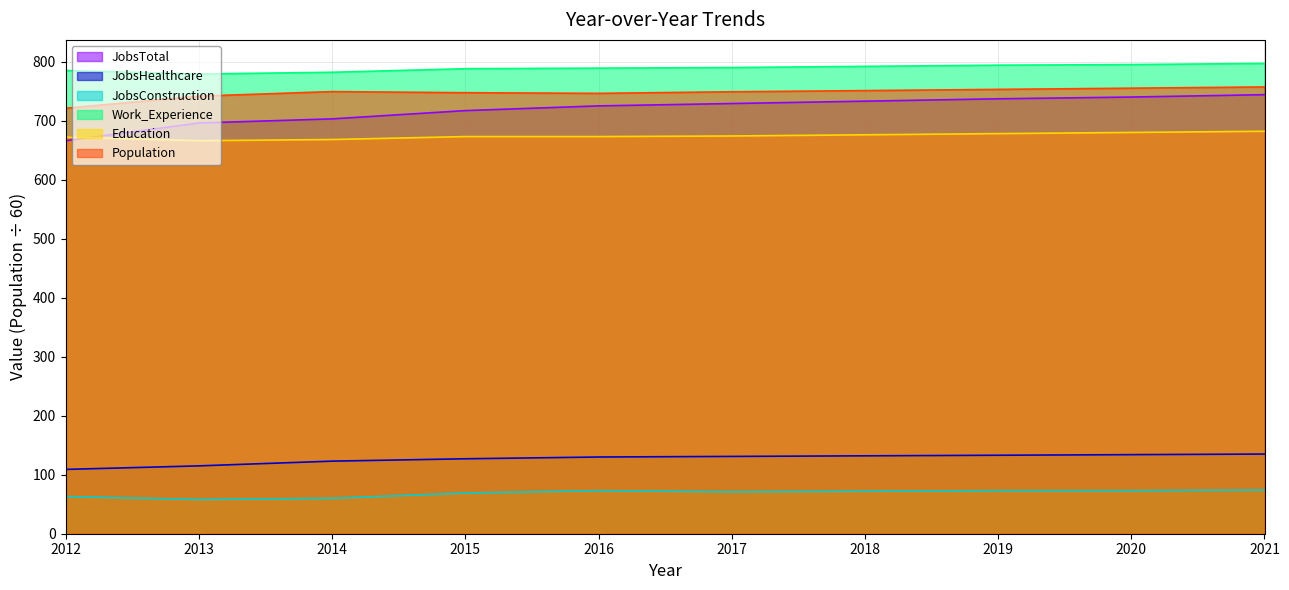

What is the greatest value displayed?

797.0